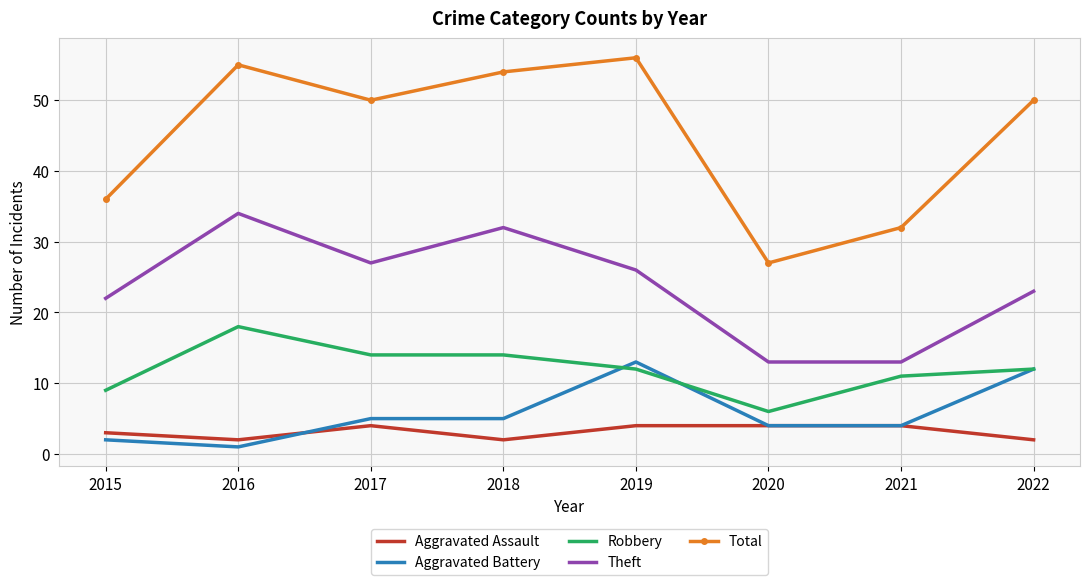

List the series in order of their peak value, lowest first.

Aggravated Assault, Aggravated Battery, Robbery, Theft, Total